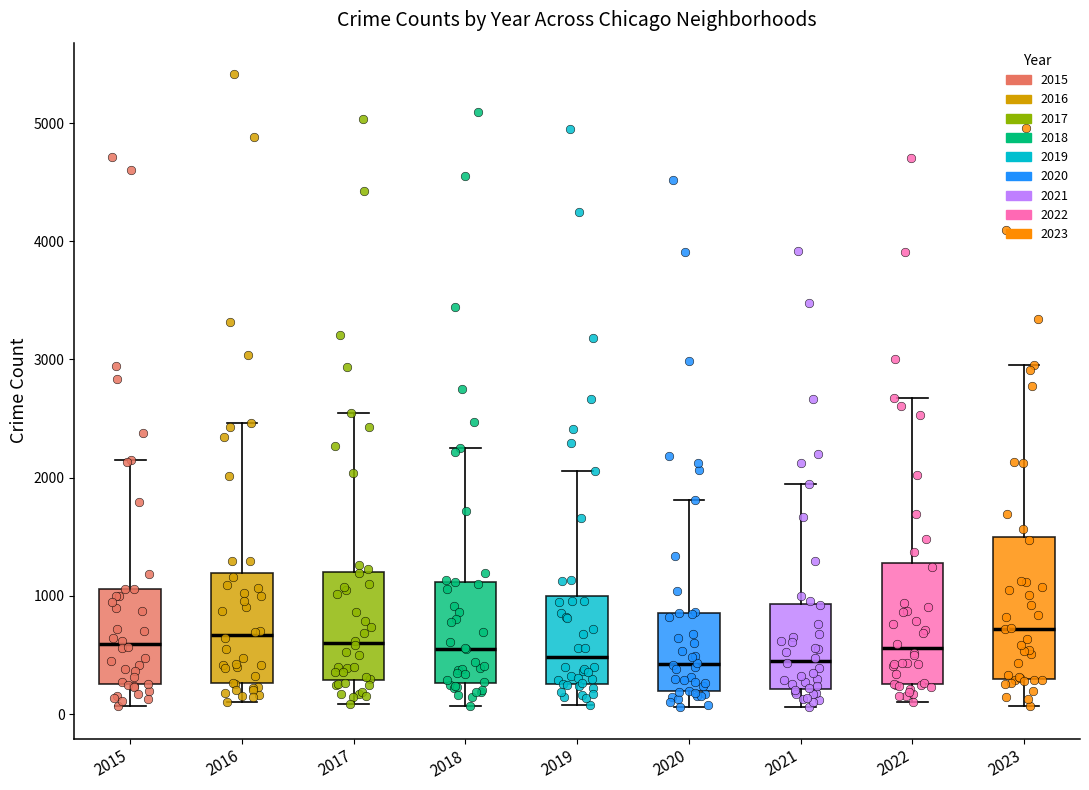

Reading left to right, read every box against the y-axis: the position of its median line, the range the box covers, and the ends of its whiskers. The values are not printed on the chart, so give them approximately, as read against the axis.

2015: median 600, box 300 to 1100, whiskers 100 to 2200
2016: median 700, box 300 to 1200, whiskers 100 to 2500
2017: median 600, box 300 to 1200, whiskers 100 to 2500
2018: median 600, box 300 to 1100, whiskers 100 to 2300
2019: median 500, box 300 to 1000, whiskers 100 to 2100
2020: median 400, box 200 to 900, whiskers 100 to 1800
2021: median 500, box 200 to 900, whiskers 100 to 1900
2022: median 600, box 300 to 1300, whiskers 100 to 2700
2023: median 700, box 300 to 1500, whiskers 100 to 3000